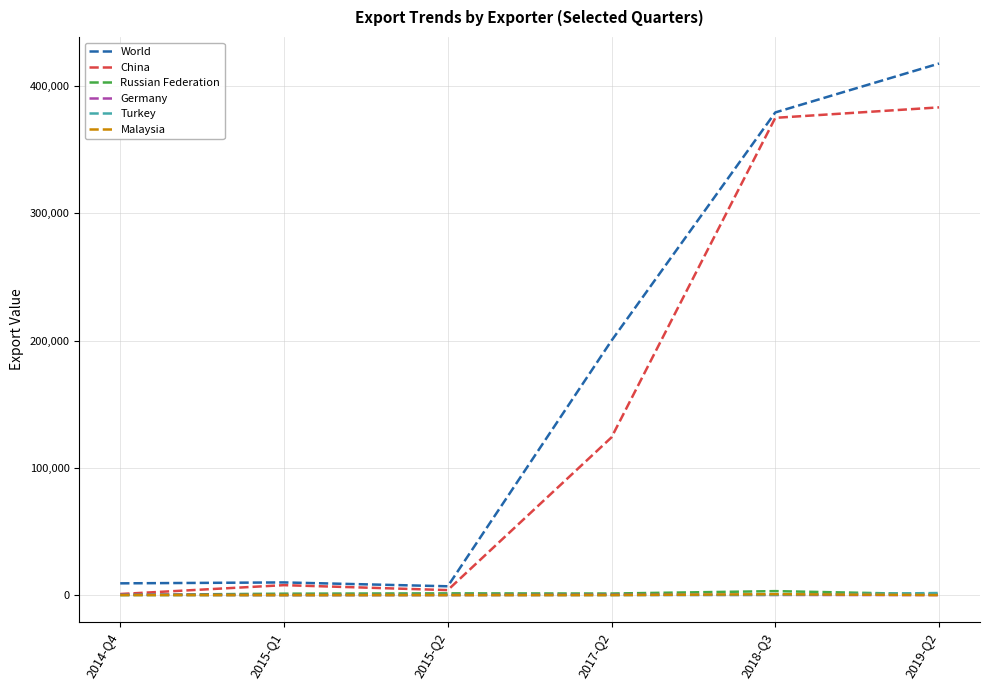

What is the total value across all series at 2017-Q2?

325385